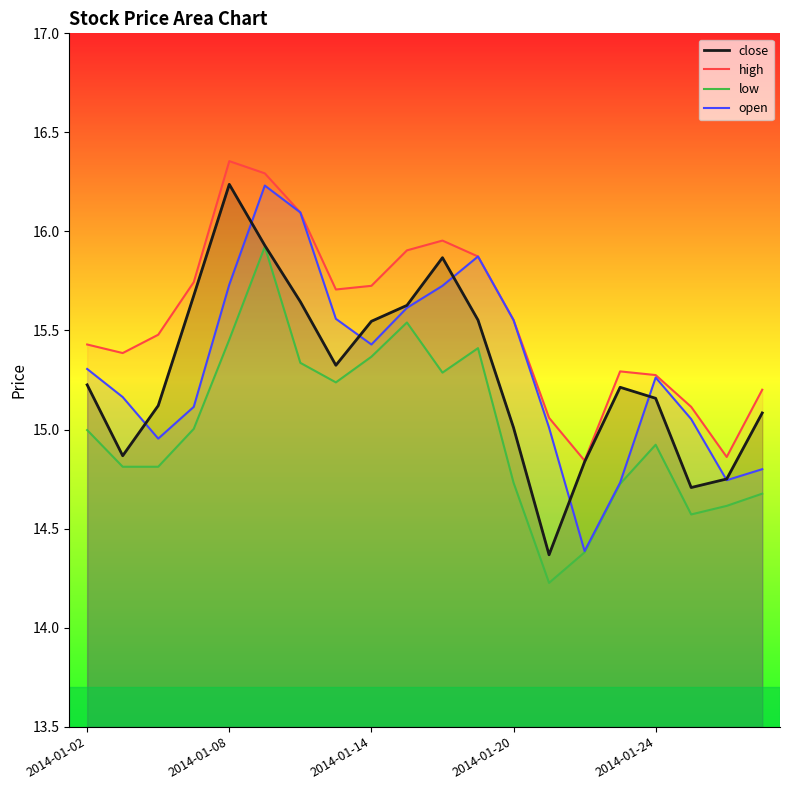

How many lines are shown in the chart?

4